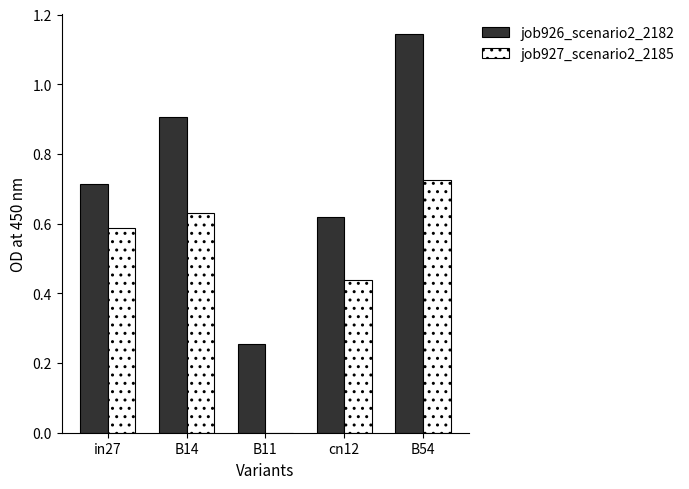

Is it true that job926_scenario2_2182 equals 0.6 at B14?

False